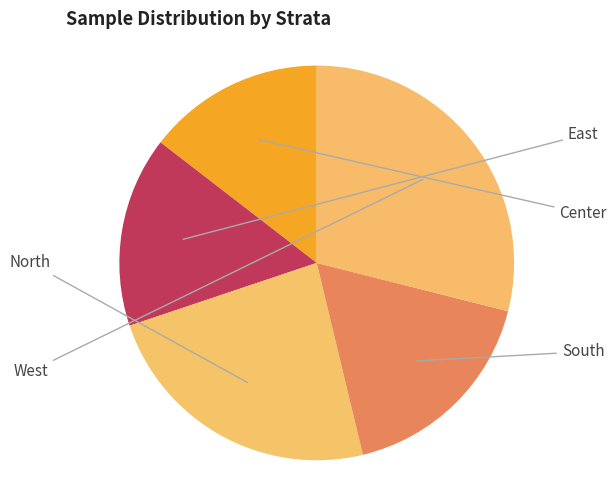

Which has a higher value, West or East?

West